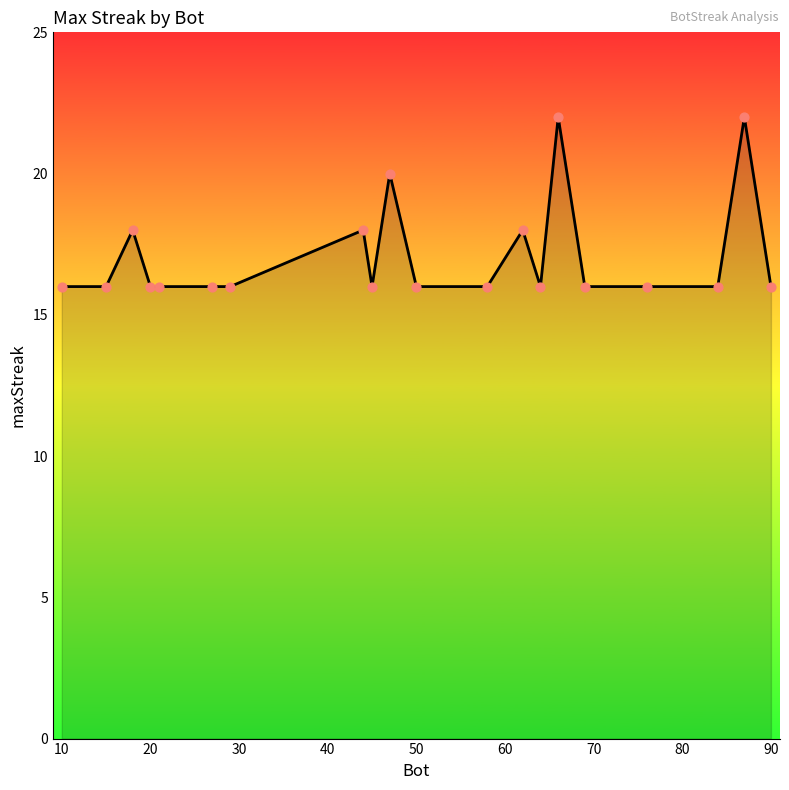

What is the smallest value displayed?

16